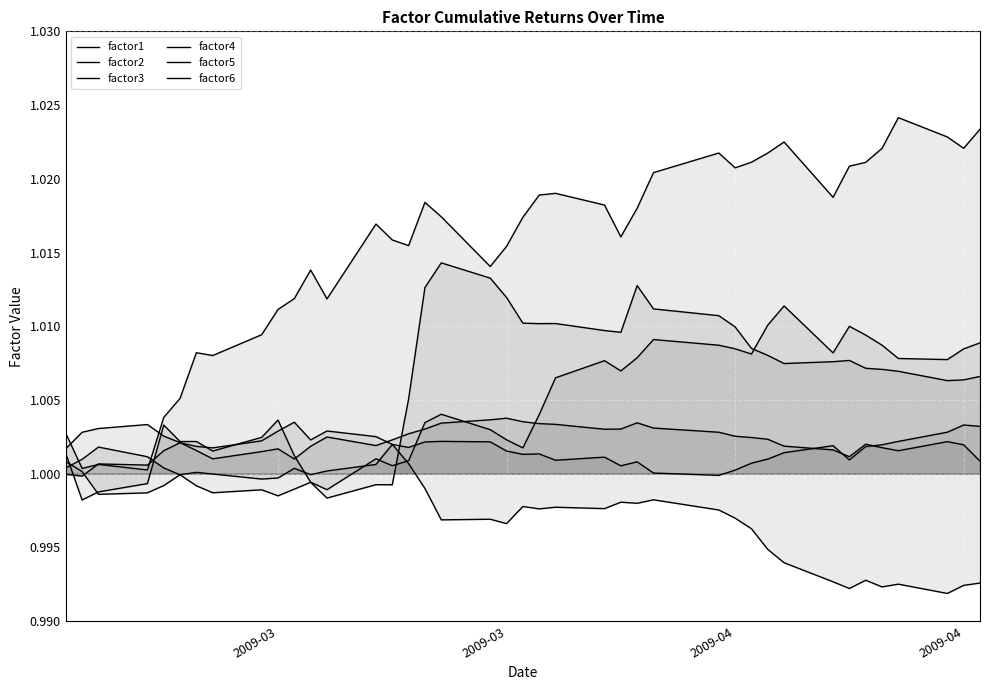

What is the minimum value for factor5?

1.0